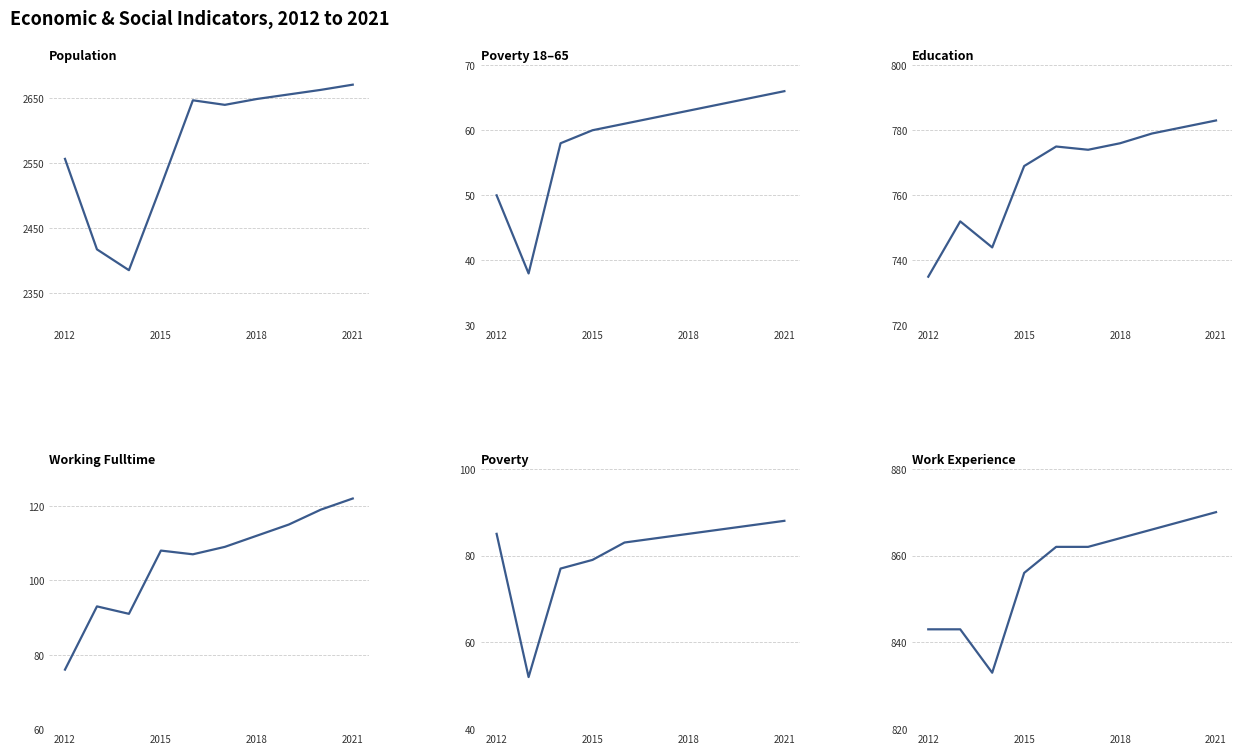

Is it true that Poverty_18to65 equals 67 at 2015?

False